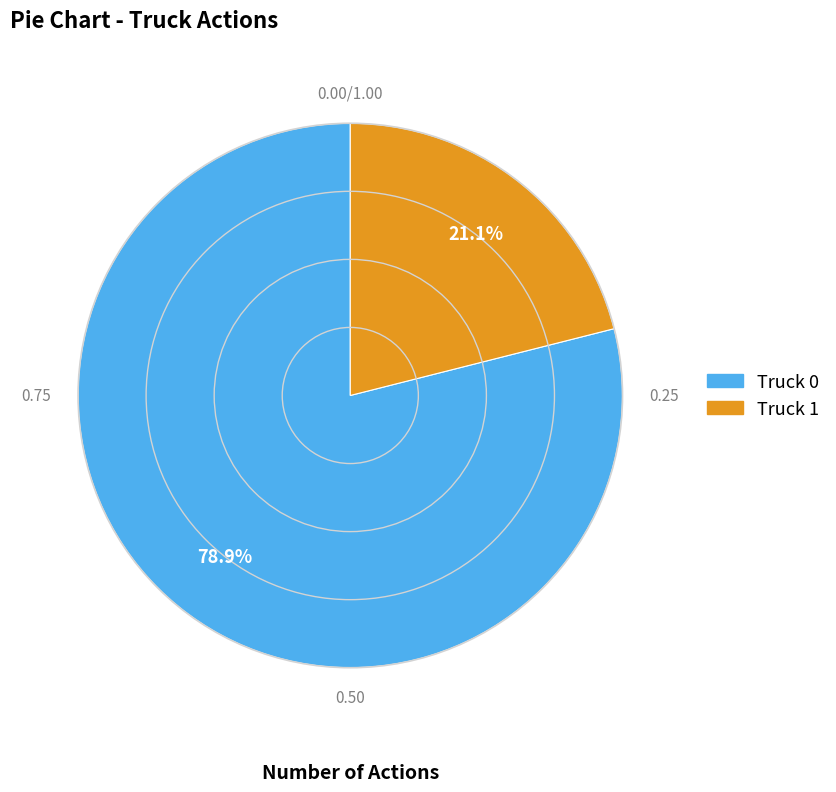

To the nearest percent, what is the average slice percentage?

50%